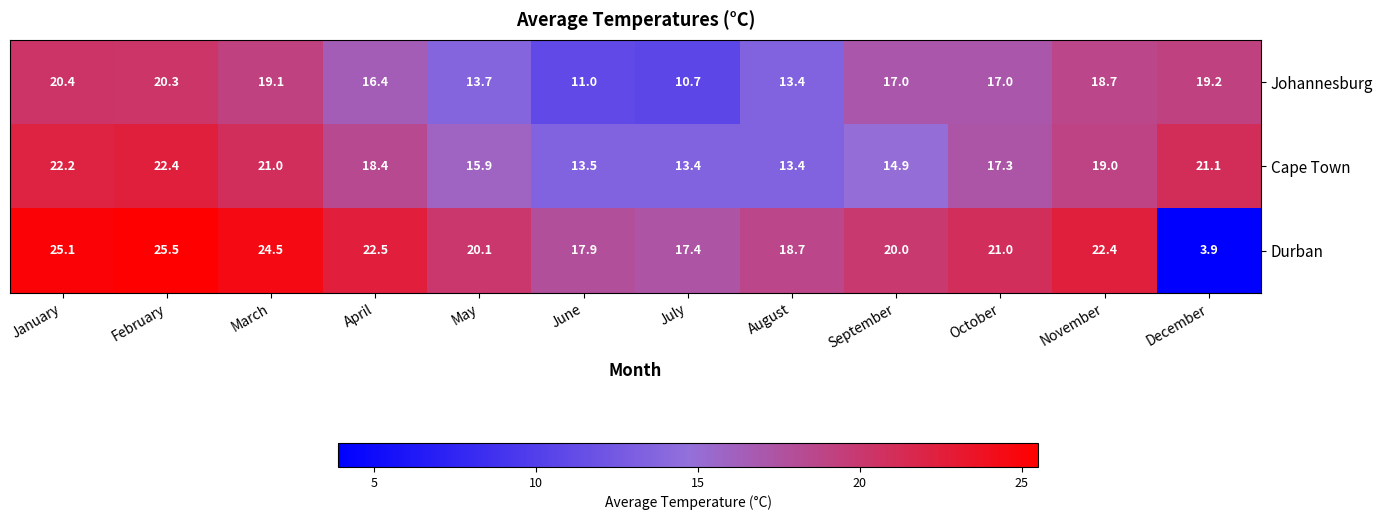

What is the sum of all Cape Town values?

212.5